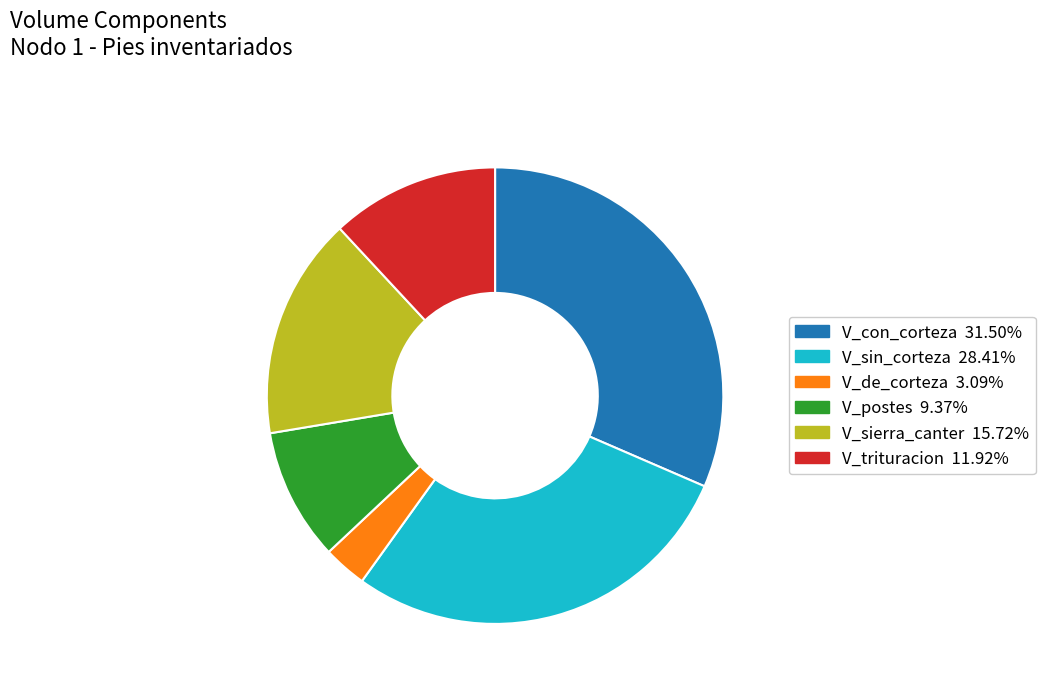

Is there any slice that represents more than half of the pie?

No